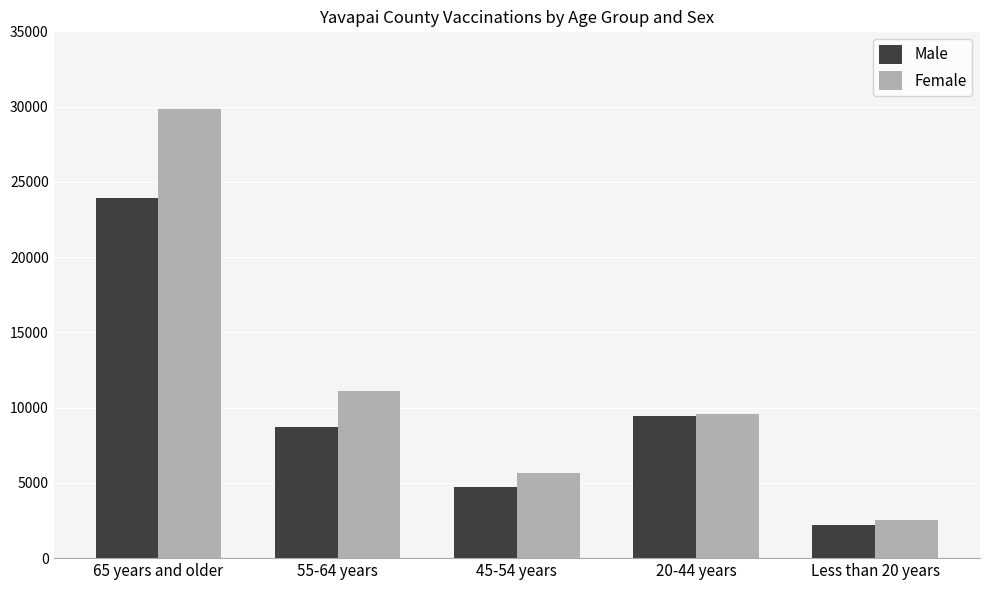

At how many categories does at least one series exceed 10293?

2